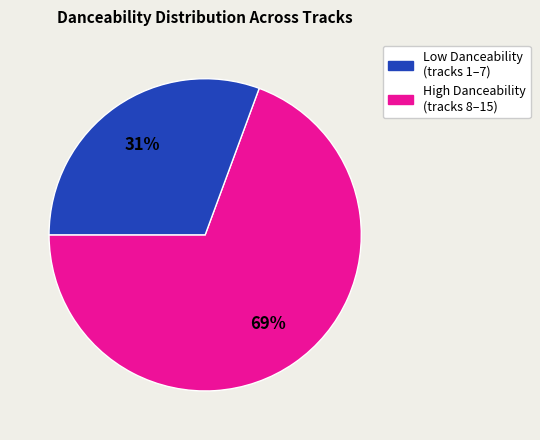

Does any single category account for the majority?

Yes